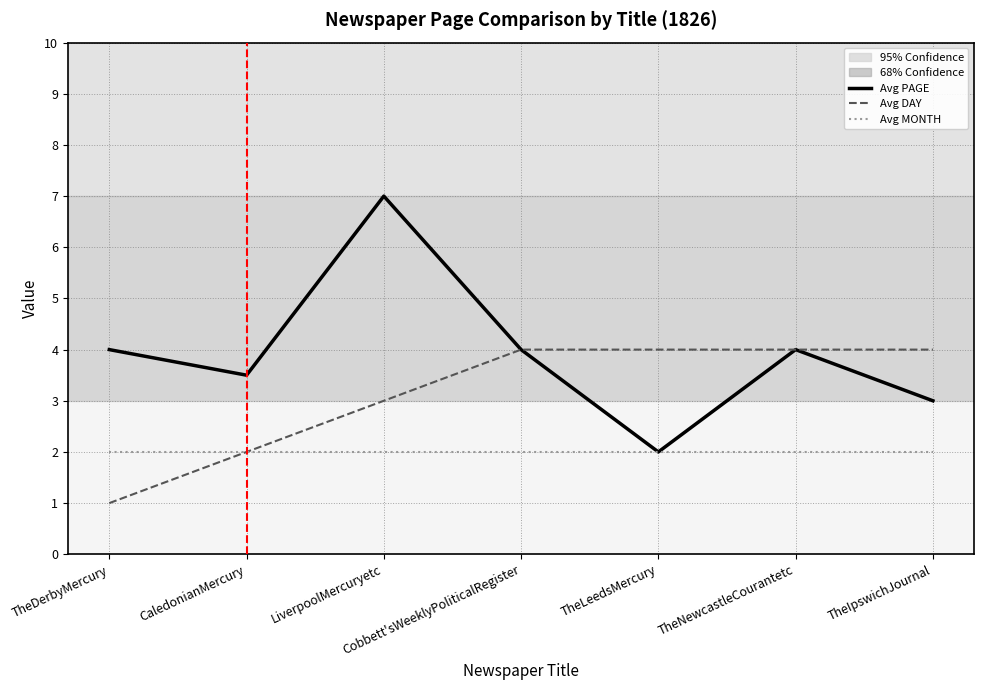

True or false: Avg MONTH has a value of 2.0 at TheIpswichJournal.

True